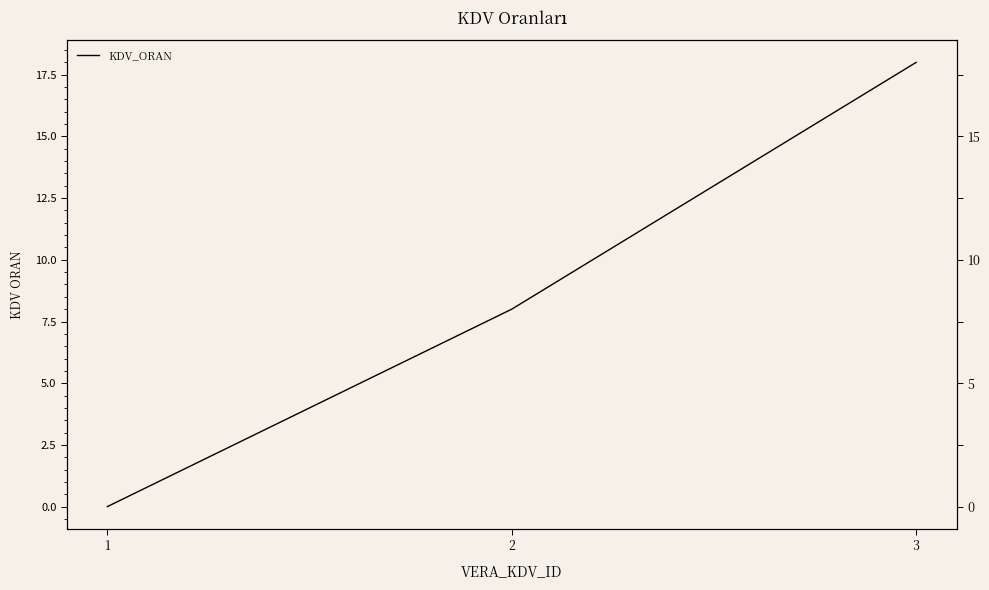

What is the difference between the maximum and minimum values?

18